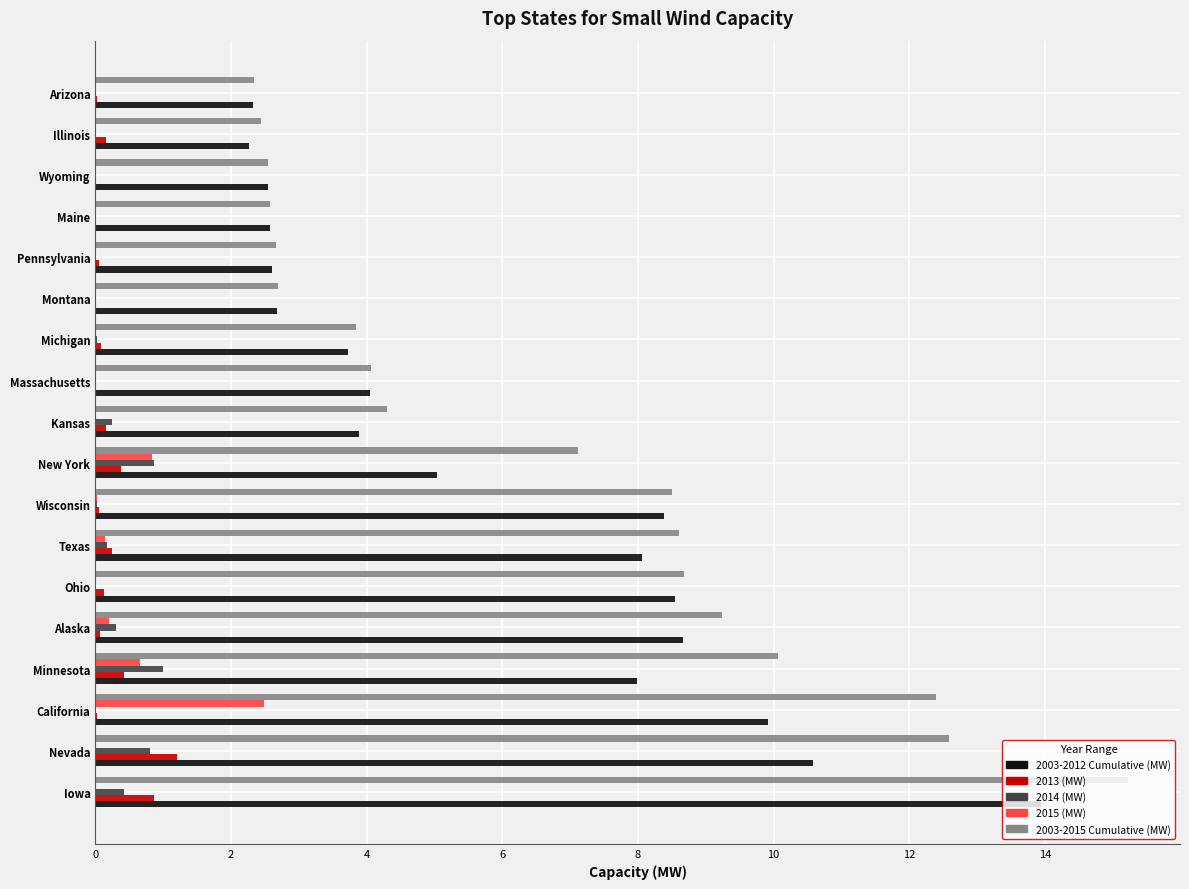

Is the value of 2014 (MW) at Alaska greater than the value of 2003-2012 Cumulative (MW) at Massachusetts?

No